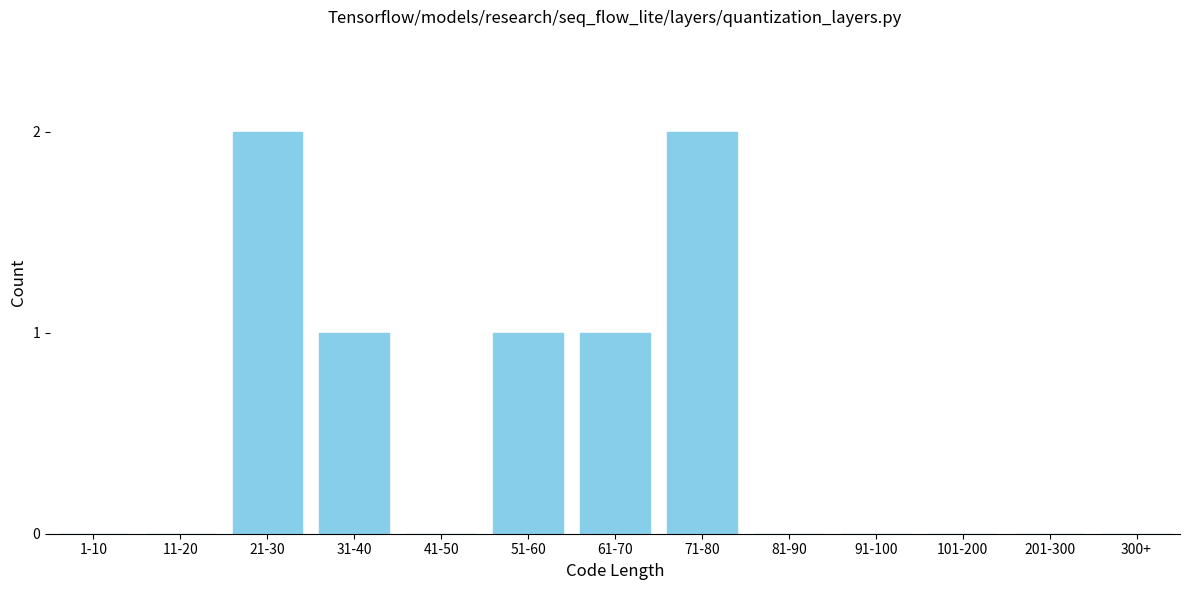

Reading left to right, what are all the values shown in this chart?

1-10=0	11-20=0	21-30=2	31-40=1	41-50=0	51-60=1	61-70=1	71-80=2	81-90=0	91-100=0	101-200=0	201-300=0	300+=0